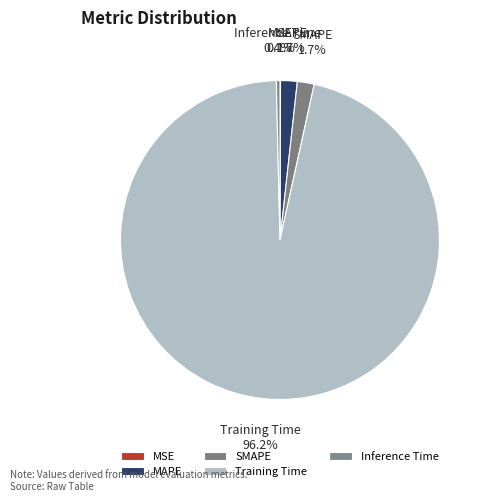

What is the total percentage of MSE and MAPE?

1.7%